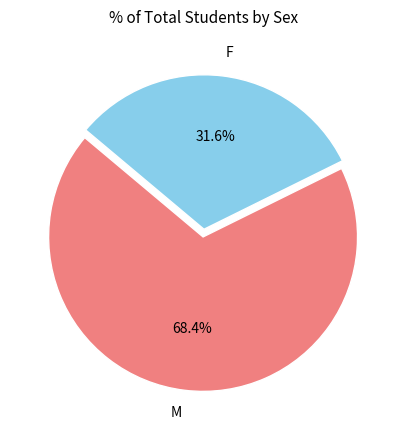

What percentage is the M slice, to the nearest percent?

68%